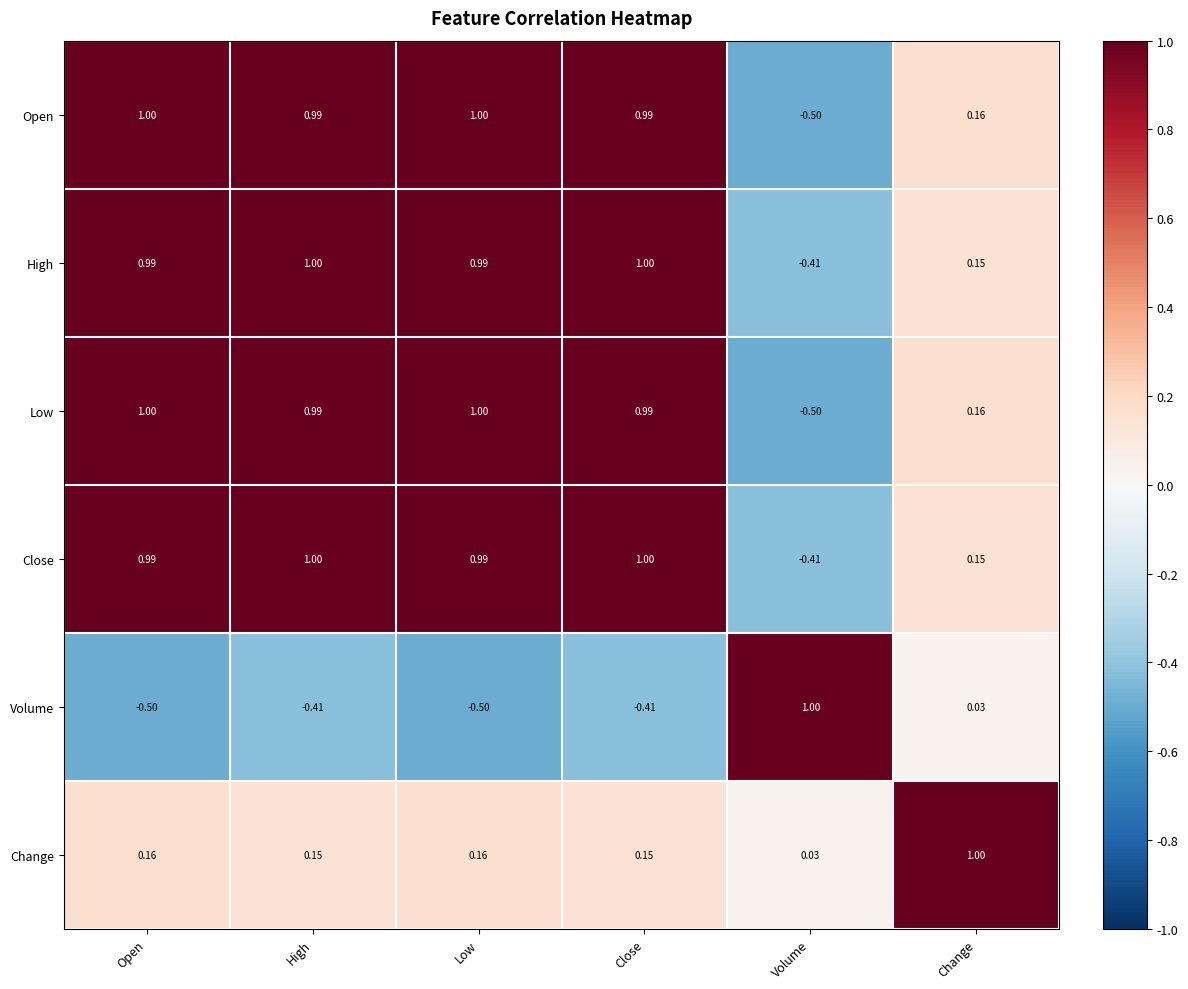

Where is Volume nearest to the value 0?

Change